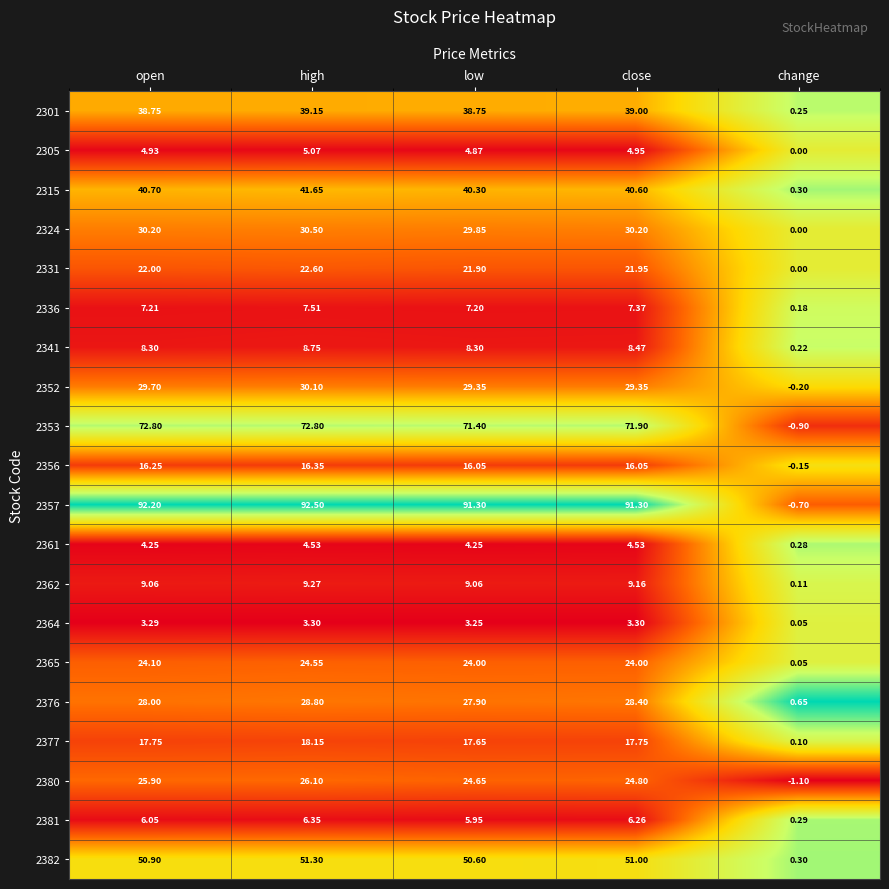

At how many categories does at least one series exceed 0?

5